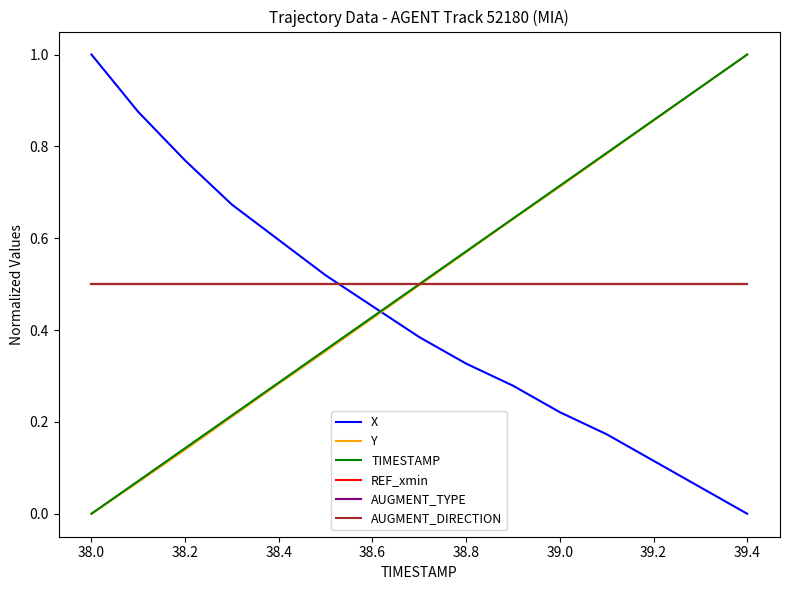

Reading left to right, what are all the values shown in this chart?

X: 1.0	0.9	0.8	0.7	0.6	0.5	0.5	0.4	0.3	0.3	0.2	0.2	0.1	0.1	0.0
Y: 0.0	0.1	0.1	0.2	0.3	0.4	0.4	0.5	0.6	0.6	0.7	0.8	0.9	0.9	1.0
TIMESTAMP: 0.0	0.1	0.1	0.2	0.3	0.4	0.4	0.5	0.6	0.6	0.7	0.8	0.9	0.9	1.0
REF_xmin: 0.5	0.5	0.5	0.5	0.5	0.5	0.5	0.5	0.5	0.5	0.5	0.5	0.5	0.5	0.5
AUGMENT_TYPE: 0.5	0.5	0.5	0.5	0.5	0.5	0.5	0.5	0.5	0.5	0.5	0.5	0.5	0.5	0.5
AUGMENT_DIRECTION: 0.5	0.5	0.5	0.5	0.5	0.5	0.5	0.5	0.5	0.5	0.5	0.5	0.5	0.5	0.5